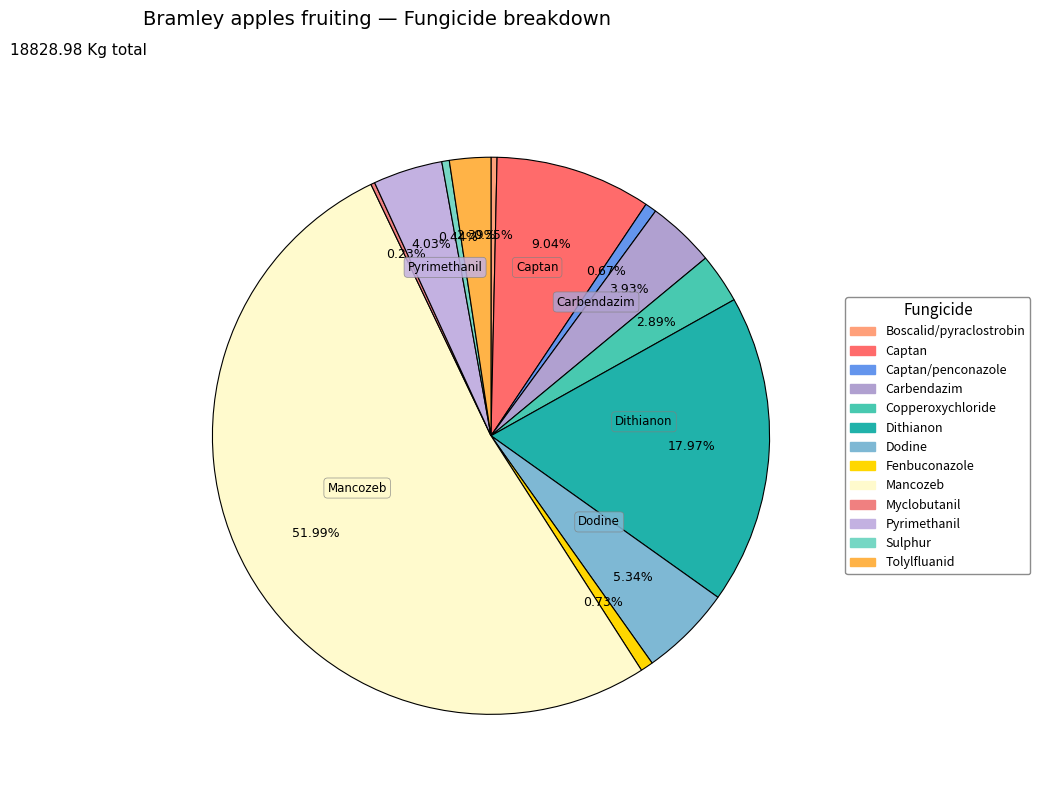

Do Myclobutanil and Carbendazim together represent more than half of the pie?

No